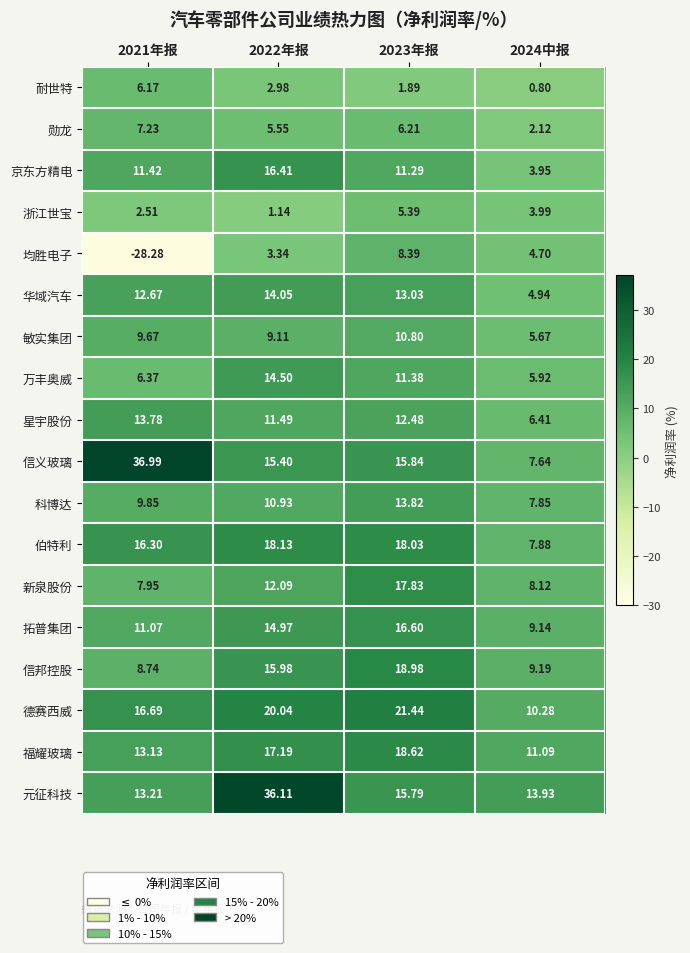

Which series has the largest total across all categories?

元征科技